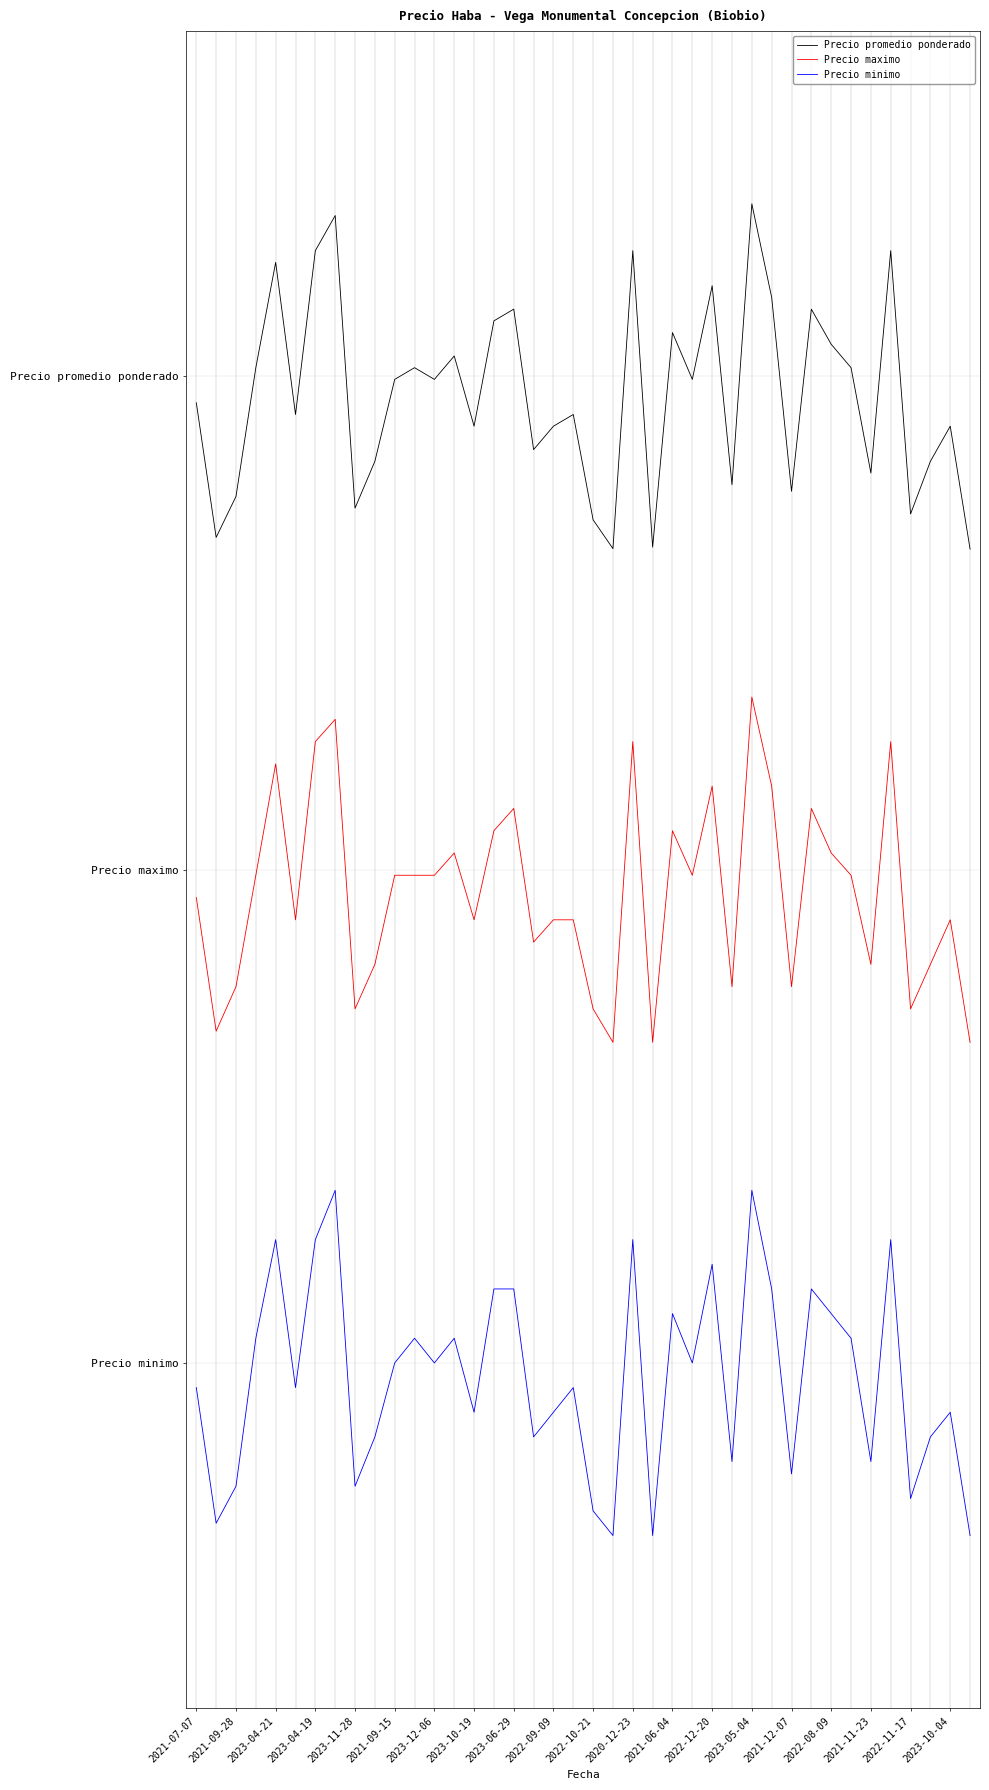

What is the minimum value shown in the chart?

-0.3